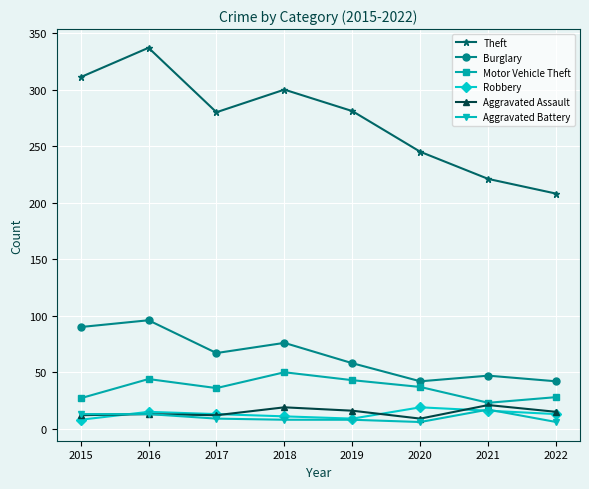

Where is the first local maximum for Theft?

2016